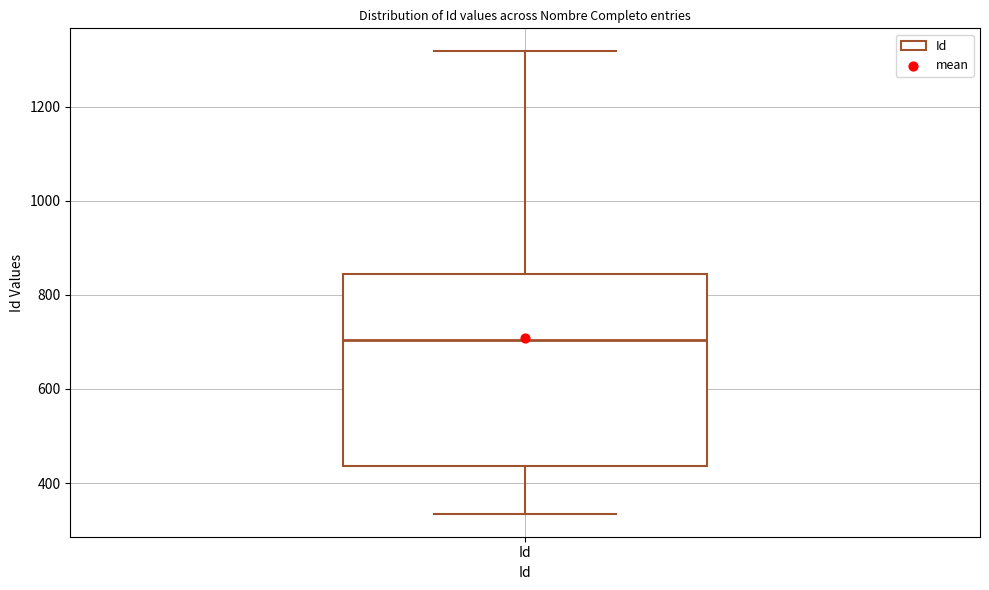

Read this box plot against the y-axis: the position of the median line, the range covered by the box, and the ends of both whiskers. The values are not printed on the chart, so give them approximately, as read against the axis.

median 700, box 440 to 840, whiskers 340 to 1320